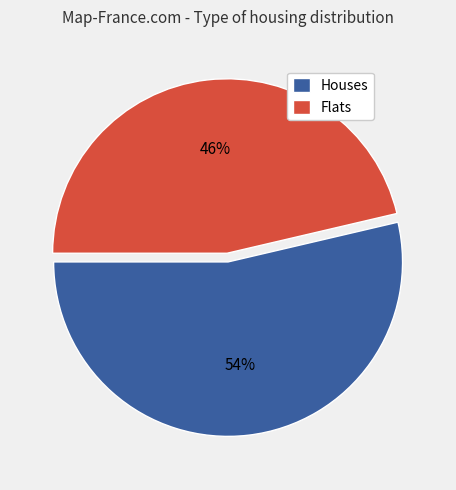

How many segments does this pie chart have?

2